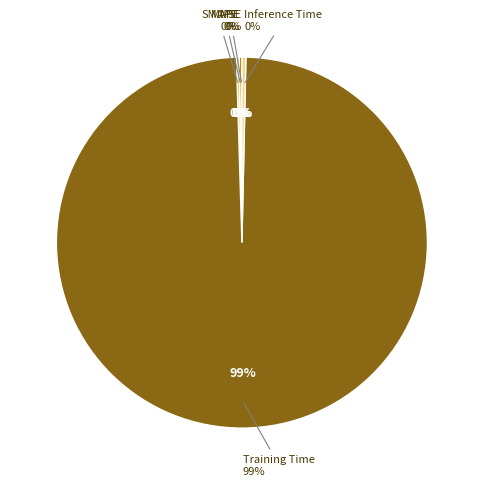

Rank the categories by value from lowest to highest.

MSE, SMAPE, MAPE, Inference Time, Training Time